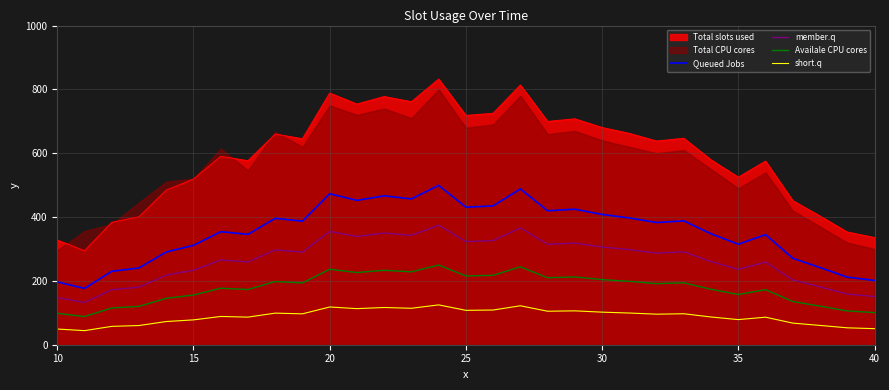

Reading left to right, extract all data points from this chart.

Queued Jobs: 196.8	176.5	230.0	240.5	290.6	311.4	354.1	345.9	395.9	387.2	473.0	452.3	466.5	456.7	499.3	430.9	435.0	488.2	419.7	424.6	408.2	397.2	382.8	388.0	347.5	314.8	345.1	270.8	241.8	211.8	201.4
member.q: 147.6	132.4	172.5	180.3	217.9	233.5	265.5	259.4	297.0	290.4	354.8	339.2	349.9	342.5	374.4	323.2	326.2	366.1	314.8	318.4	306.2	297.9	287.1	291.0	260.6	236.1	258.8	203.1	181.4	158.8	151.0
Availale CPU cores: 98.4	88.3	115.0	120.2	145.3	155.7	177.0	172.9	198.0	193.6	236.5	226.2	233.3	228.4	249.6	215.5	217.5	244.1	209.8	212.3	204.1	198.6	191.4	194.0	173.7	157.4	172.5	135.4	120.9	105.9	100.7
short.q: 49.2	44.1	57.5	60.1	72.6	77.8	88.5	86.5	99.0	96.8	118.3	113.1	116.6	114.2	124.8	107.7	108.7	122.0	104.9	106.1	102.1	99.3	95.7	97.0	86.9	78.7	86.3	67.7	60.5	52.9	50.3